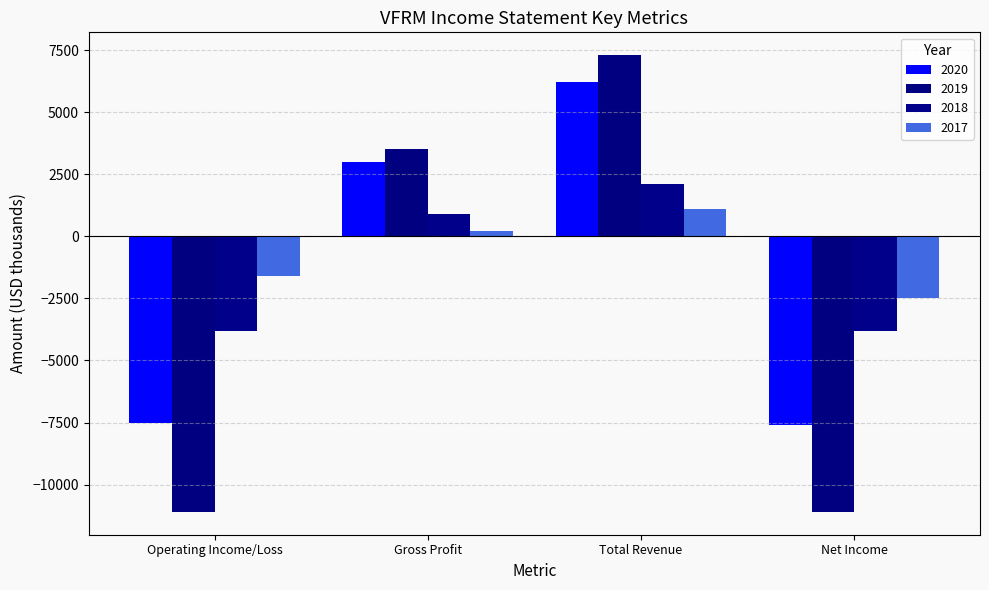

How many bars are there in each group?

4